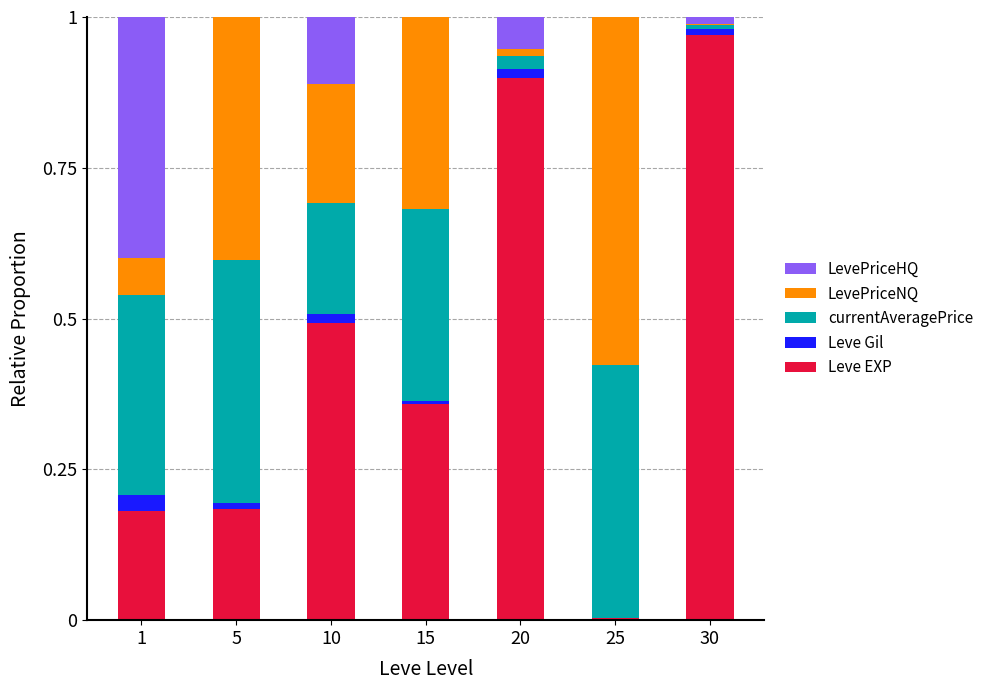

Are the bars horizontal?

No